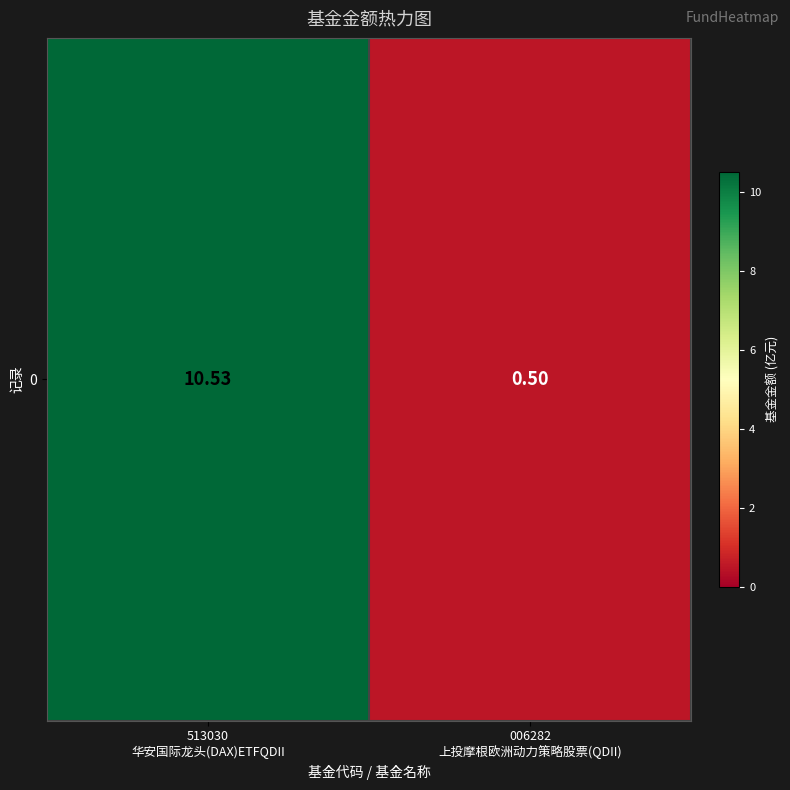

Where is the data nearest to the value 5?

006282
上投摩根欧洲动力策略股票(QDII)